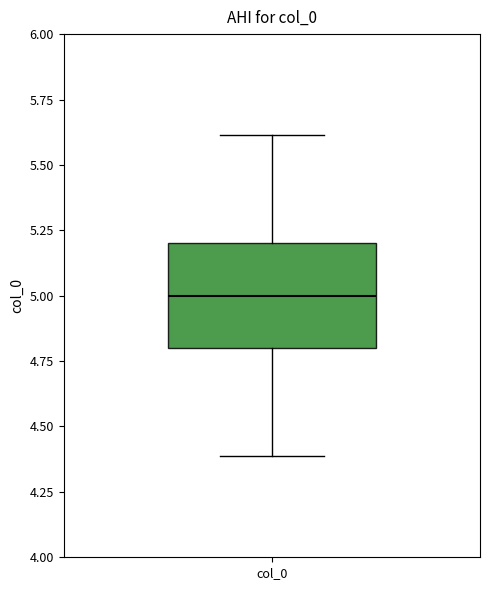

Read this box plot against the y-axis: the position of the median line, the range covered by the box, and the ends of both whiskers. The values are not printed on the chart, so give them approximately, as read against the axis.

median 5.0, box 4.8 to 5.2, whiskers 4.4 to 5.6